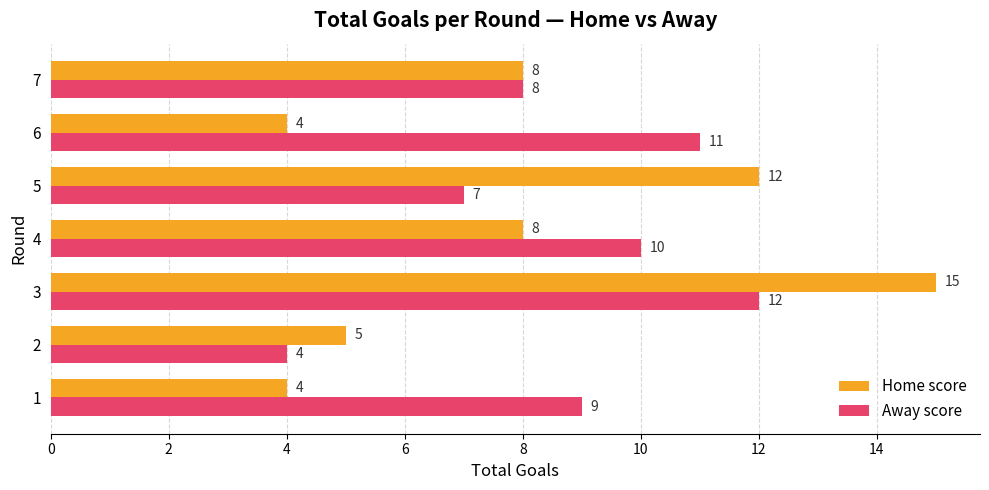

Is it true that Away score equals 9 at 1?

True